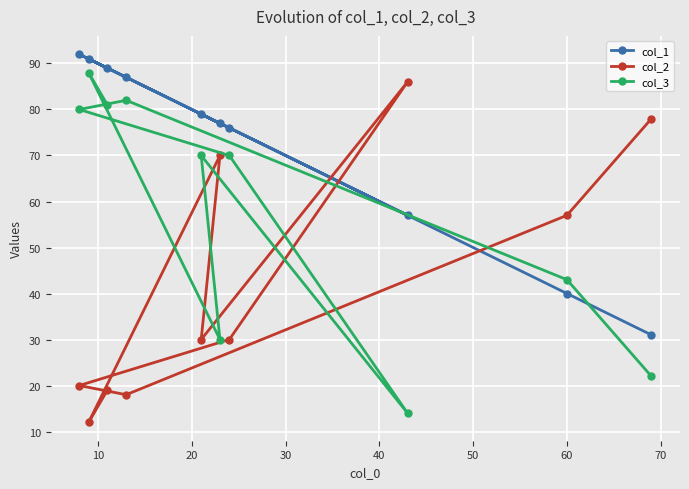

At how many categories does at least one series exceed 61?

9